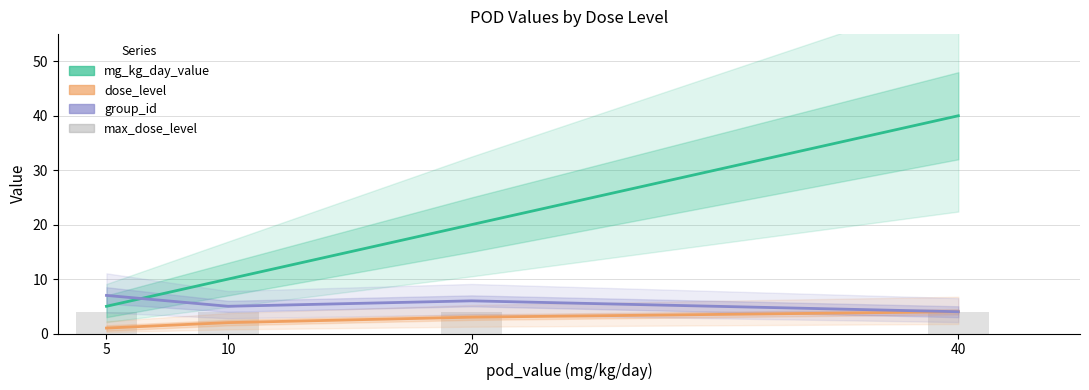

At which label does max_dose_level reach its minimum?

5